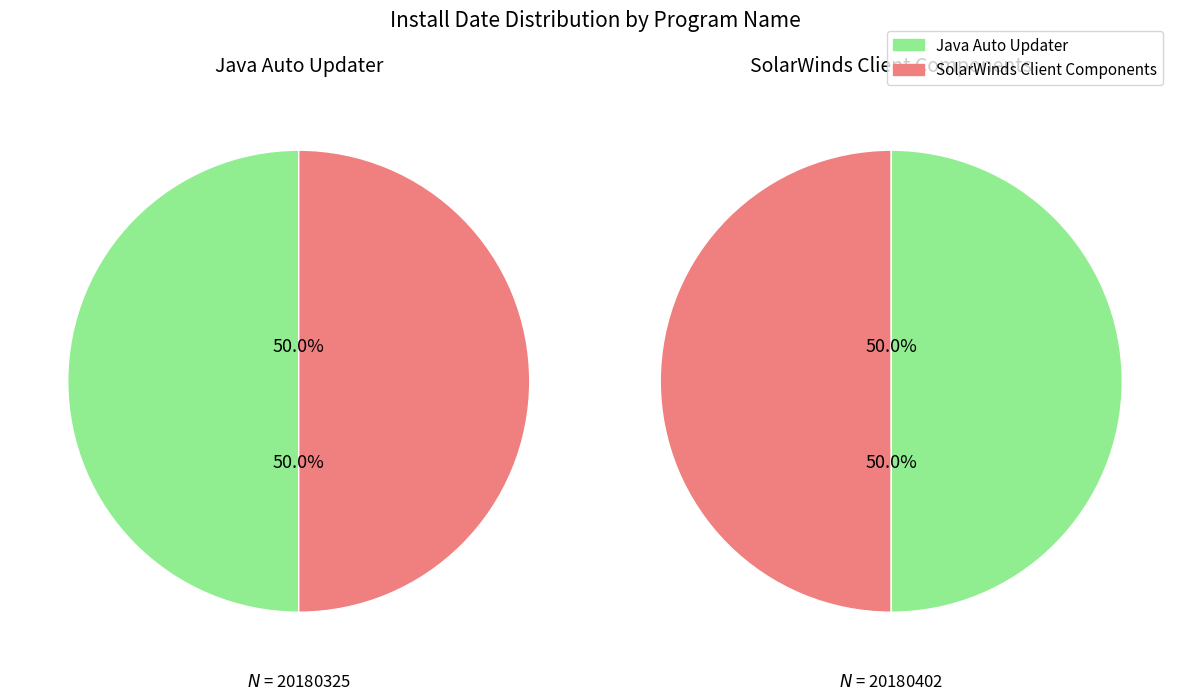

Count the number of slices in the pie.

2